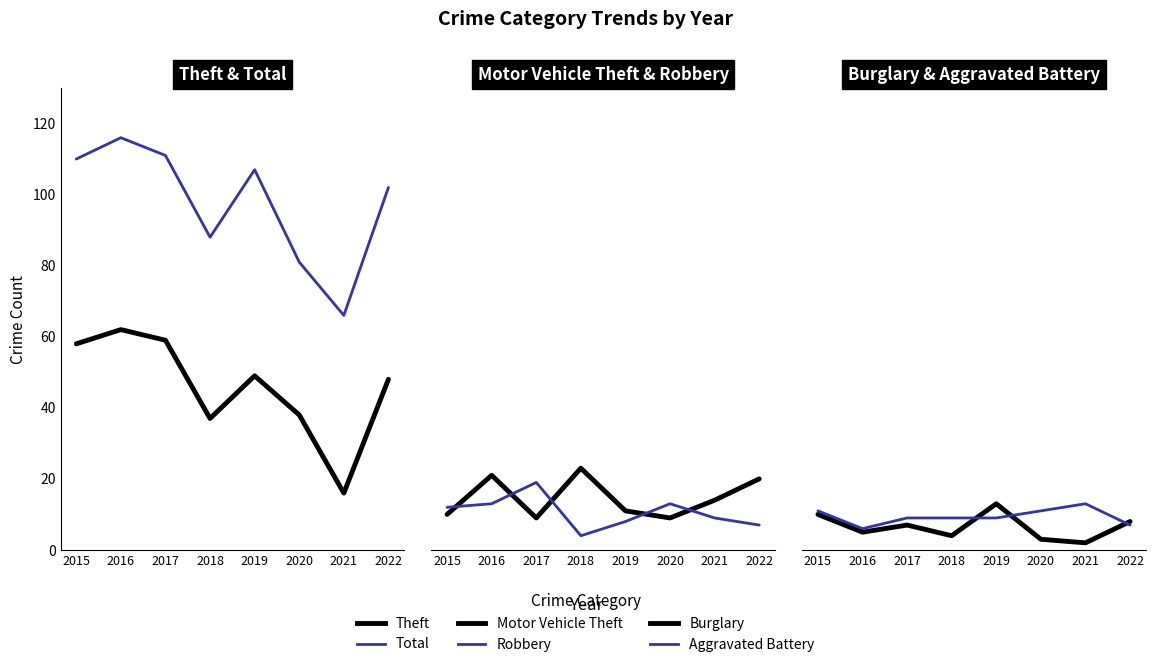

What are all the series names shown in the legend?

Theft, Total, Motor Vehicle Theft, Robbery, Burglary, Aggravated Battery